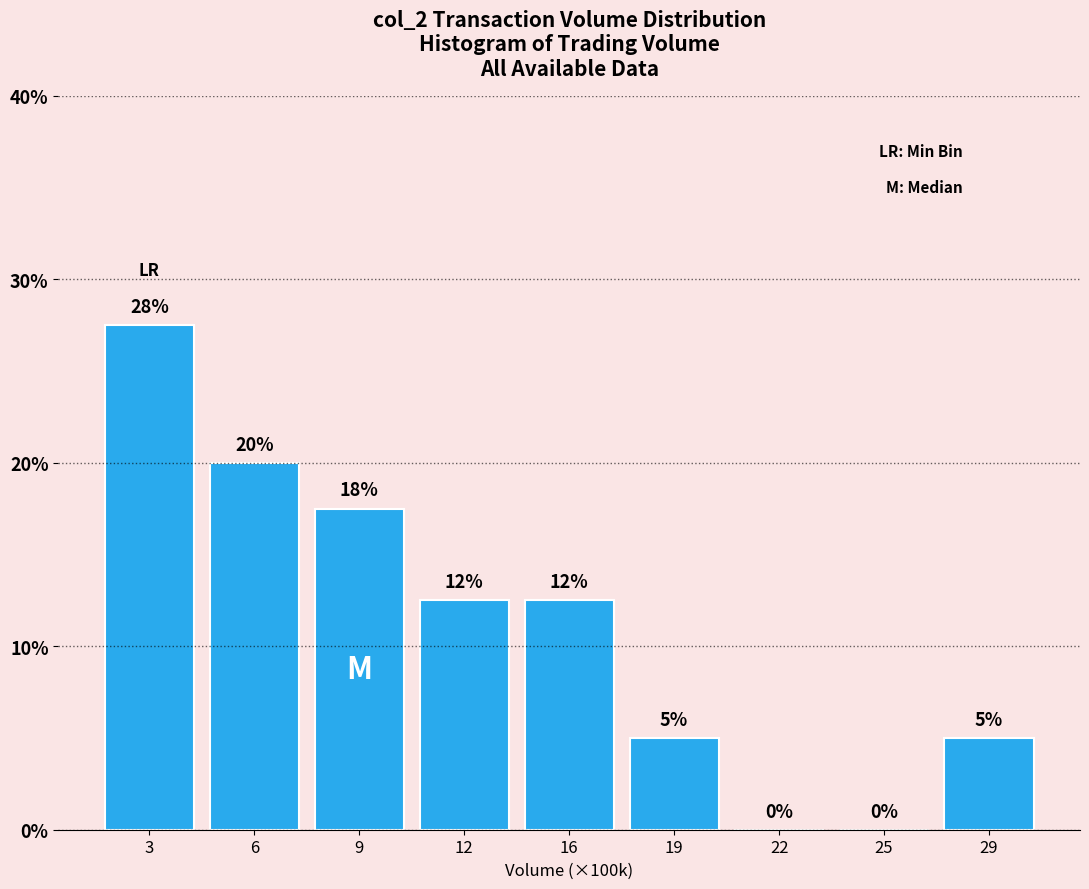

Between 29 and 9, which is larger?

9